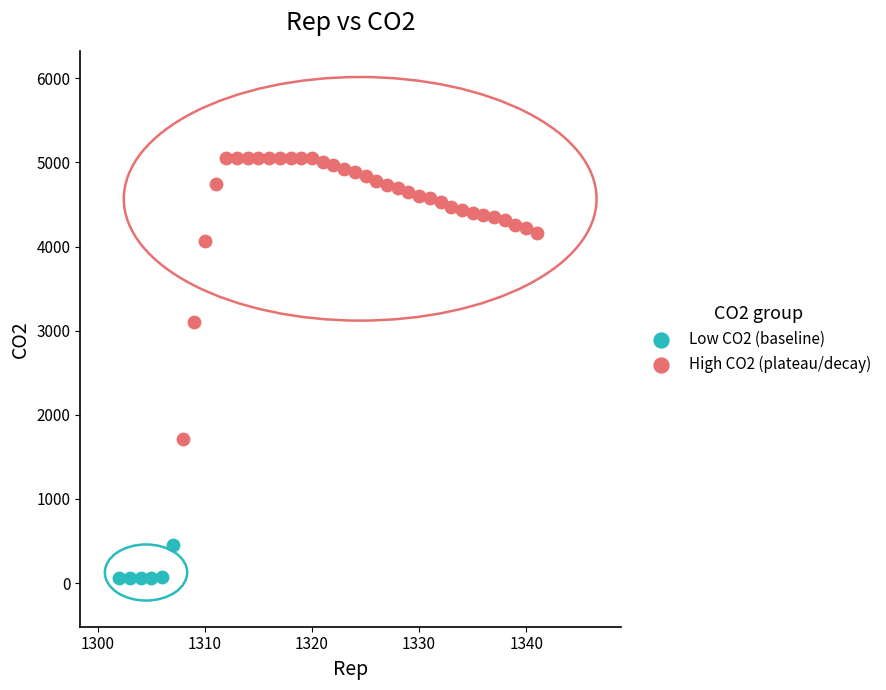

Which series has the largest Y range (max minus min)?

High CO2 (plateau/decay)